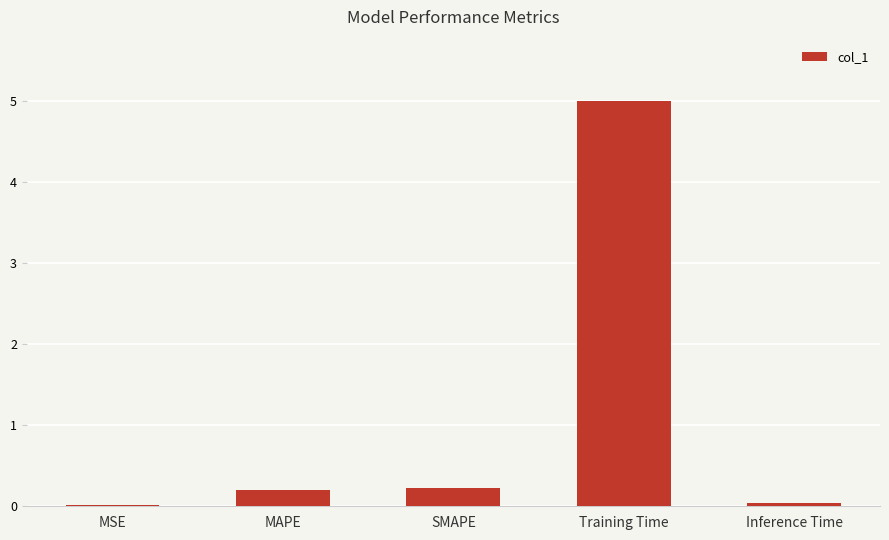

What is the sum of all values?

5.5